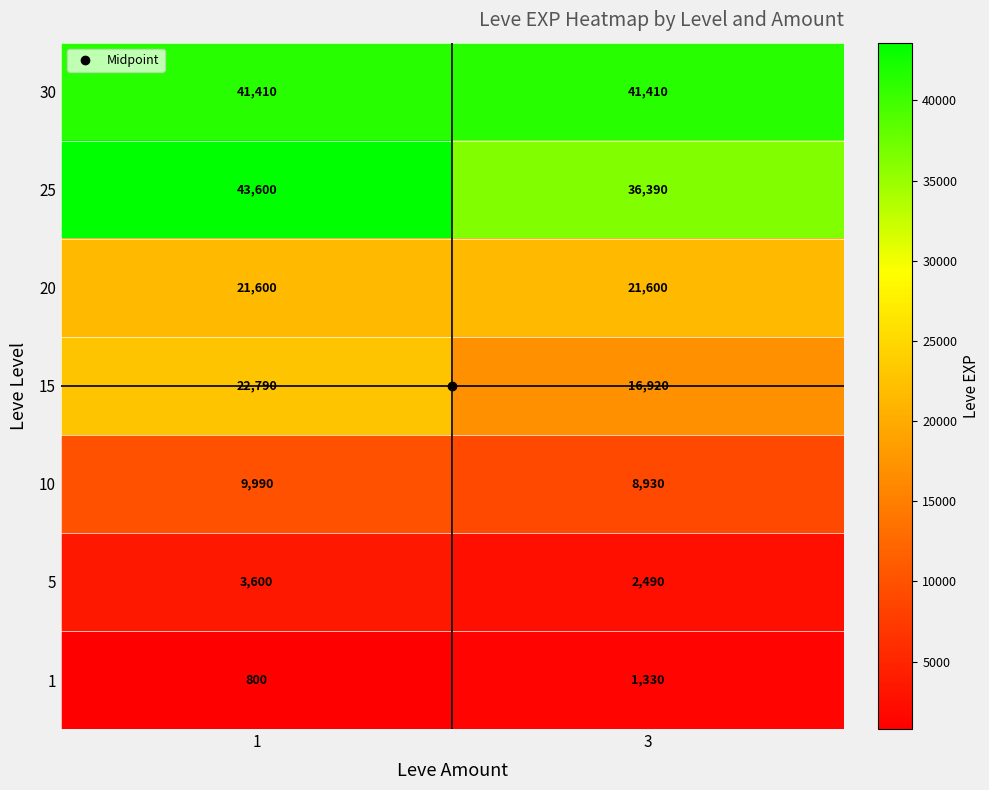

List the series in order of their peak value, lowest first.

1, 5, 10, 20, 15, 30, 25